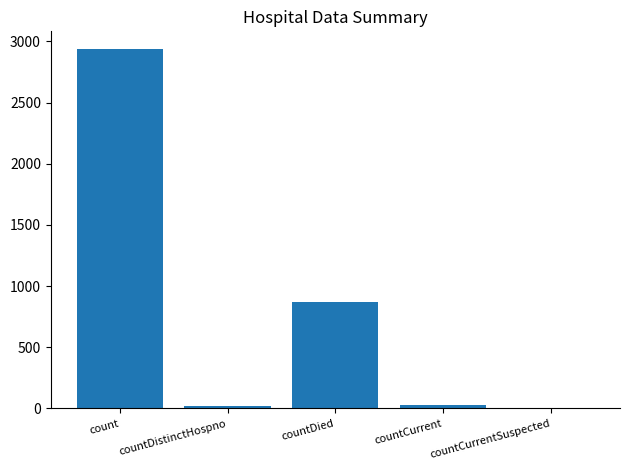

At which category does the chart reach its peak across all series?

count